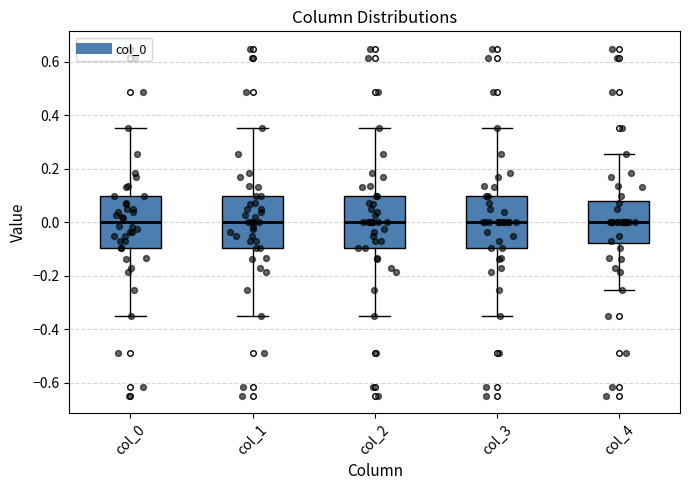

Reading left to right, read every box against the y-axis: the position of its median line, the range the box covers, and the ends of its whiskers. The values are not printed on the chart, so give them approximately, as read against the axis.

col_0: median 0.00, box -0.10 to 0.10, whiskers -0.36 to 0.36
col_1: median 0.00, box -0.10 to 0.10, whiskers -0.36 to 0.36
col_2: median 0.00, box -0.10 to 0.10, whiskers -0.36 to 0.36
col_3: median 0.00, box -0.10 to 0.10, whiskers -0.36 to 0.36
col_4: median 0.00, box -0.08 to 0.08, whiskers -0.26 to 0.26